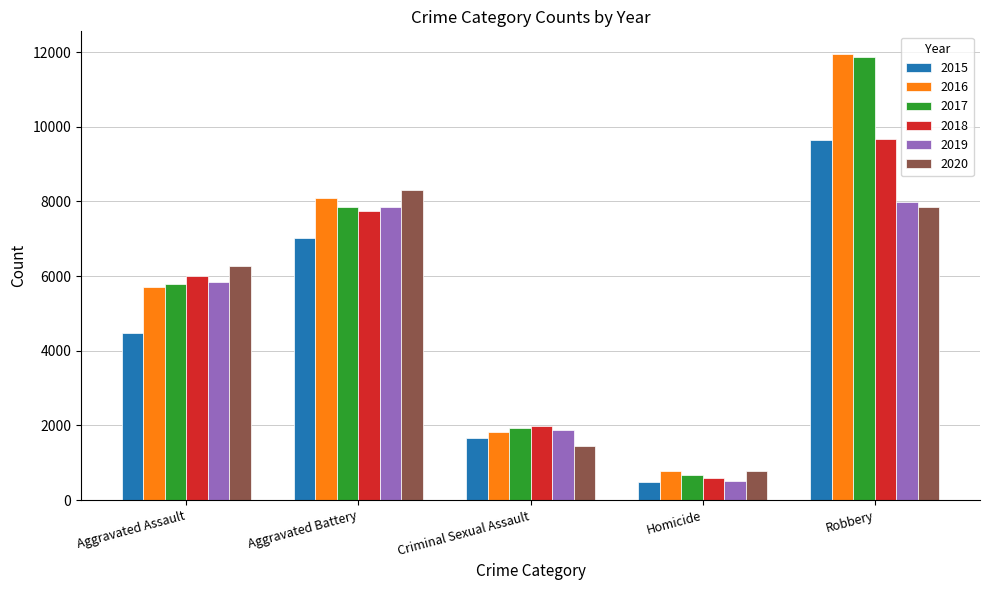

The 2016 series shows 5712 at Aggravated Assault. True or false?

True